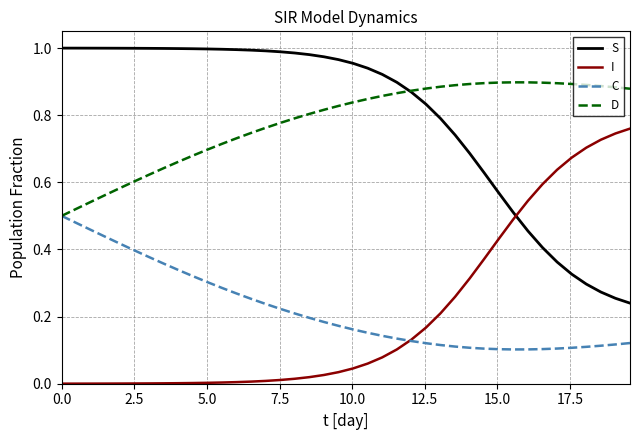

True or false: C and S cross at least once.

False